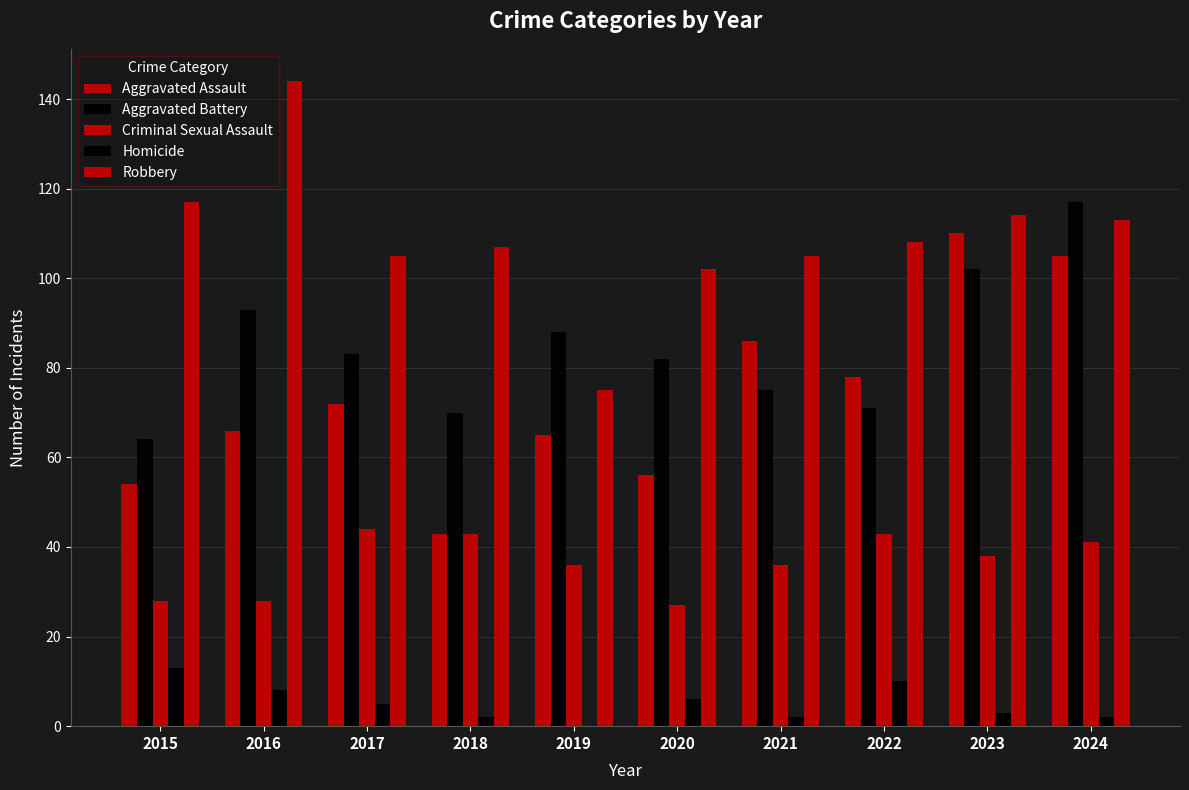

Reading left to right, transcribe all the data shown in this chart.

Aggravated Assault: 54	66	72	43	65	56	86	78	110	105
Aggravated Battery: 64	93	83	70	88	82	75	71	102	117
Criminal Sexual Assault: 28	28	44	43	36	27	36	43	38	41
Homicide: 13	8	5	2	0	6	2	10	3	2
Robbery: 117	144	105	107	75	102	105	108	114	113